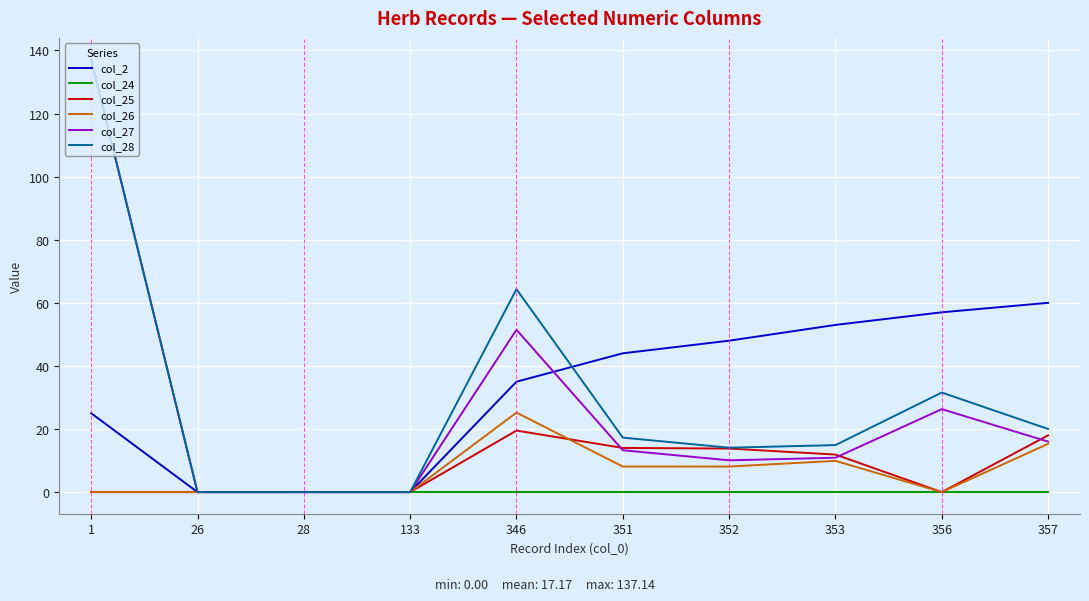

True or false: col_28 has a value of 14.1 at 352.

True